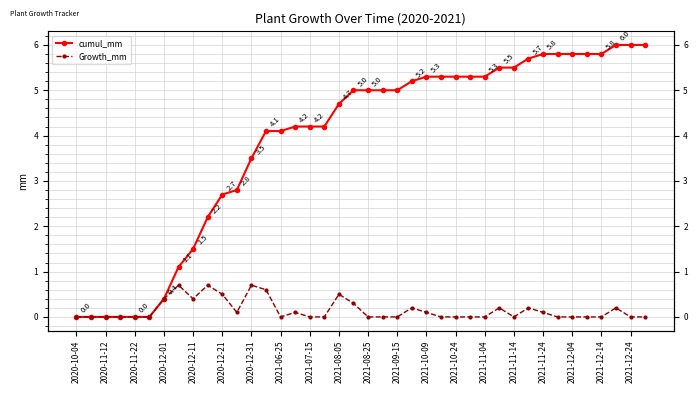

Which series has the largest range (max minus min)?

cumul_mm